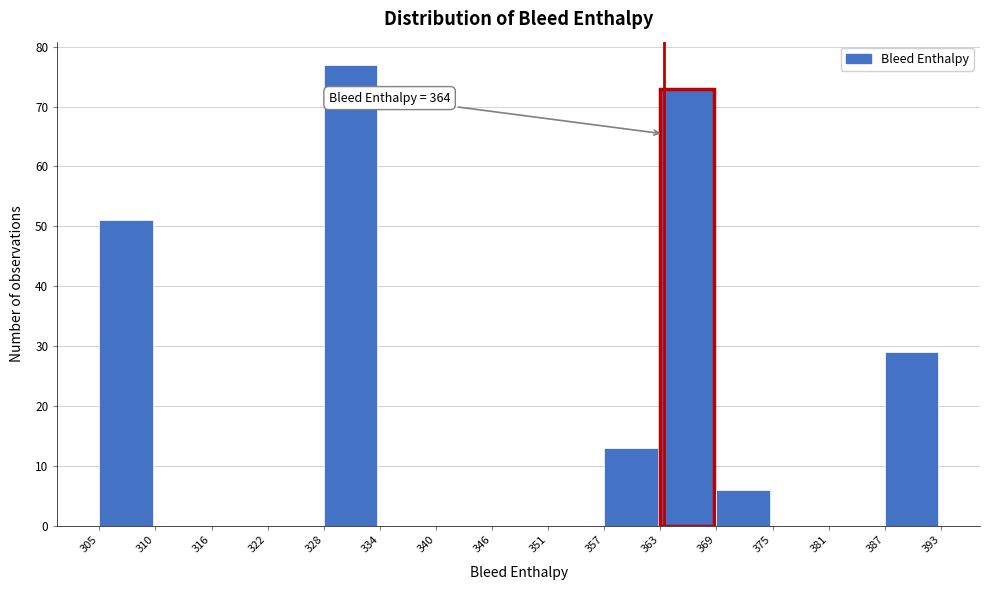

Over which range of the x-axis is the bar tallest?

328 to 334